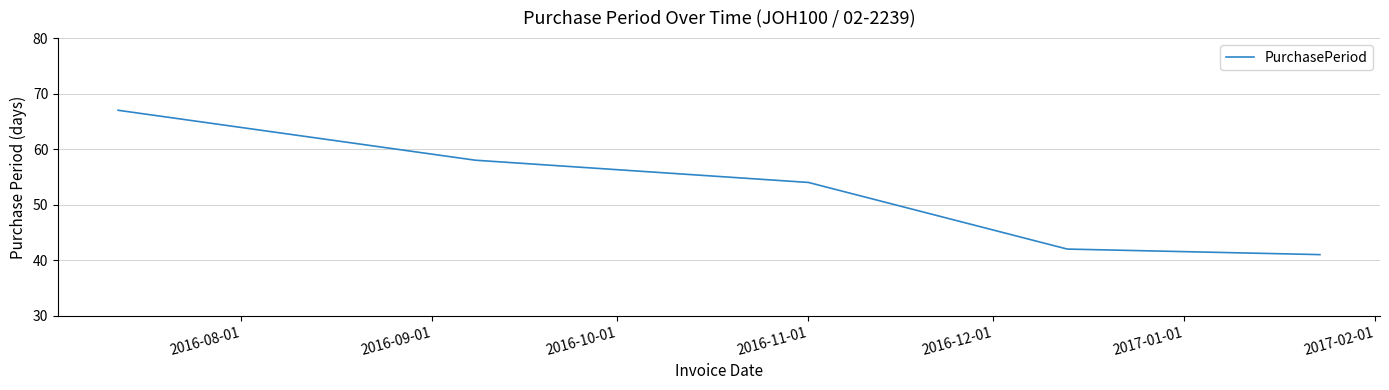

What is the difference between the maximum and minimum values?

26